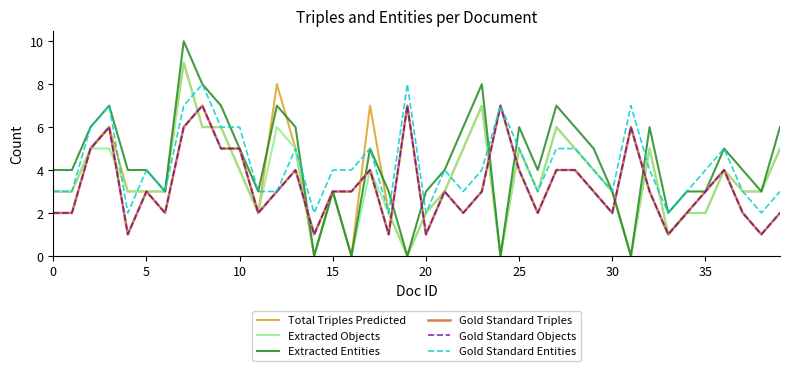

What is the greatest value displayed?

10